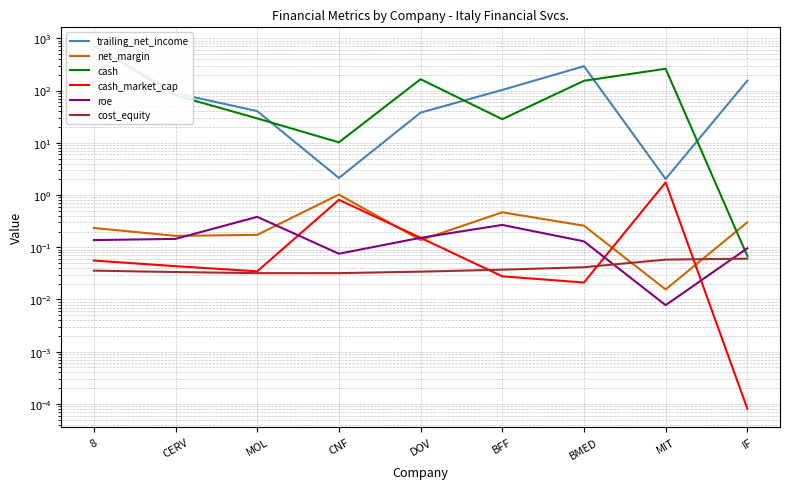

What is the label of the 2nd point from the left?

CERV